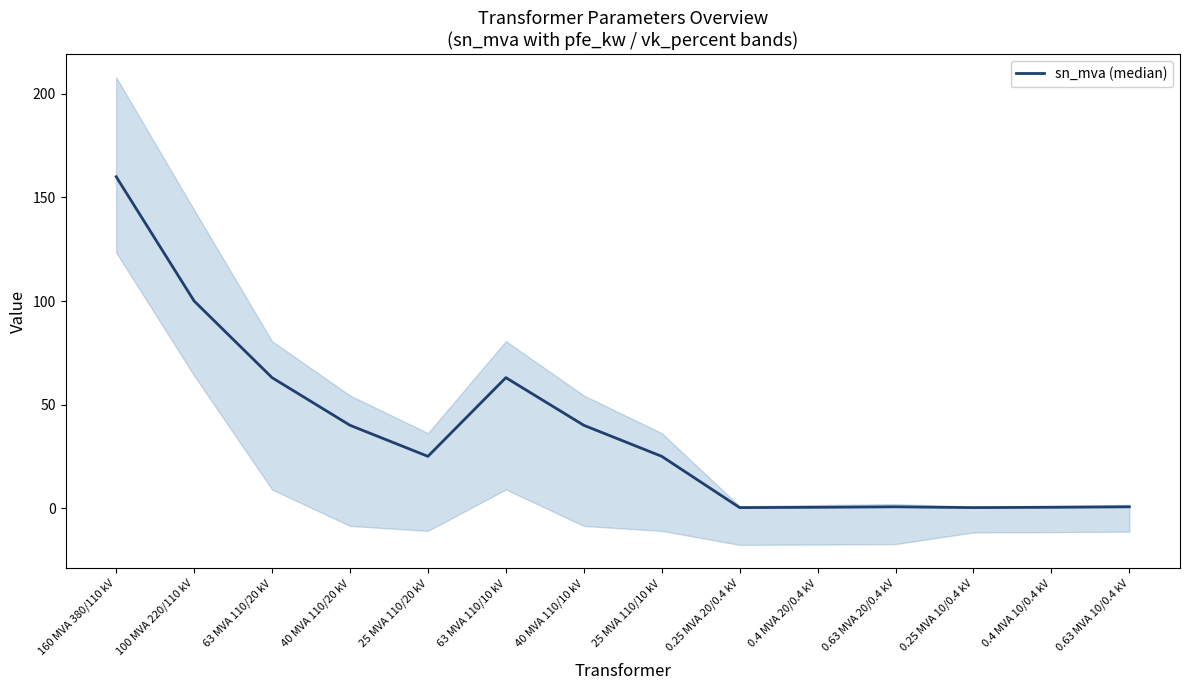

Count the number of categories in the chart.

14